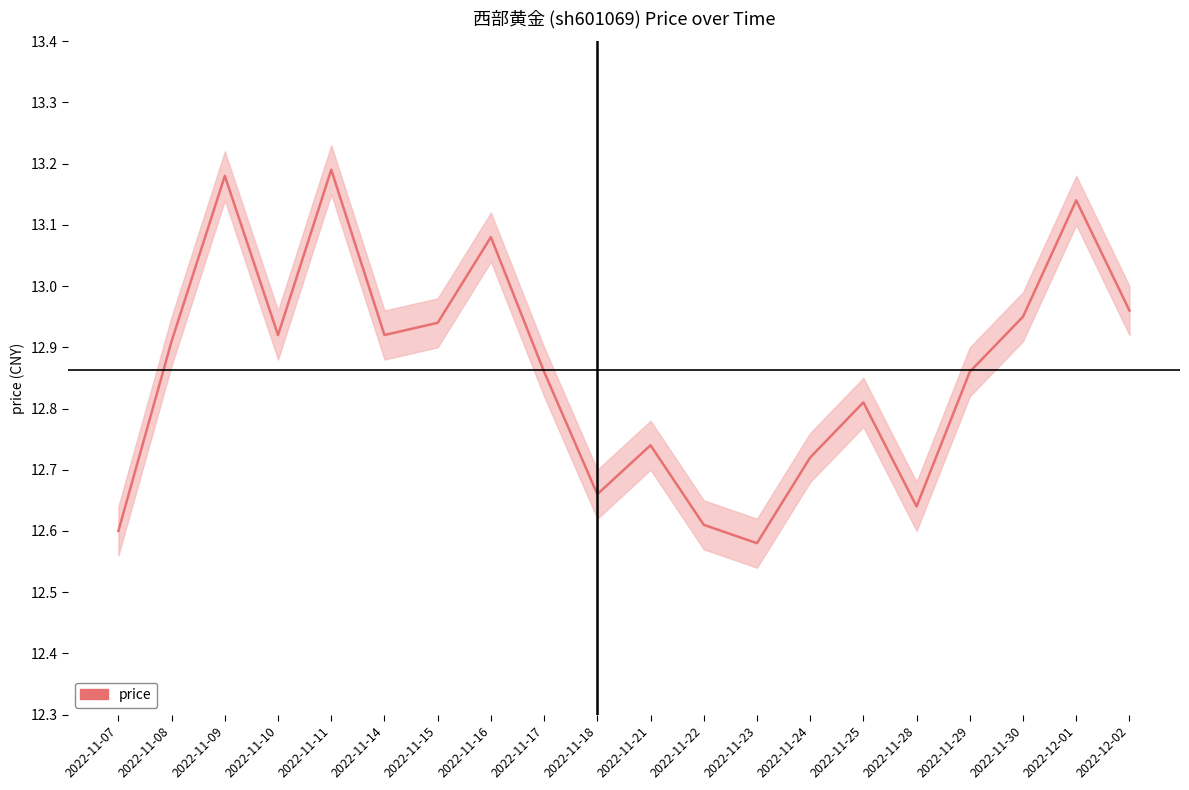

Count the number of categories in the chart.

20